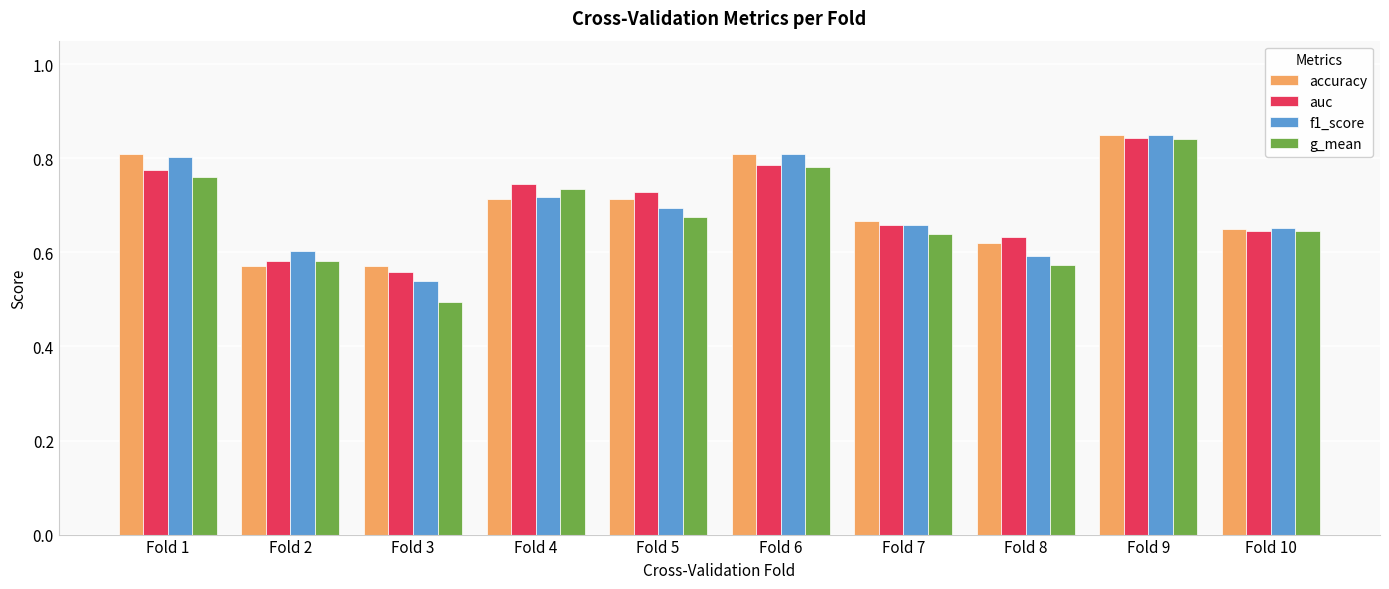

At which category is the sum across all series the highest?

Fold 9